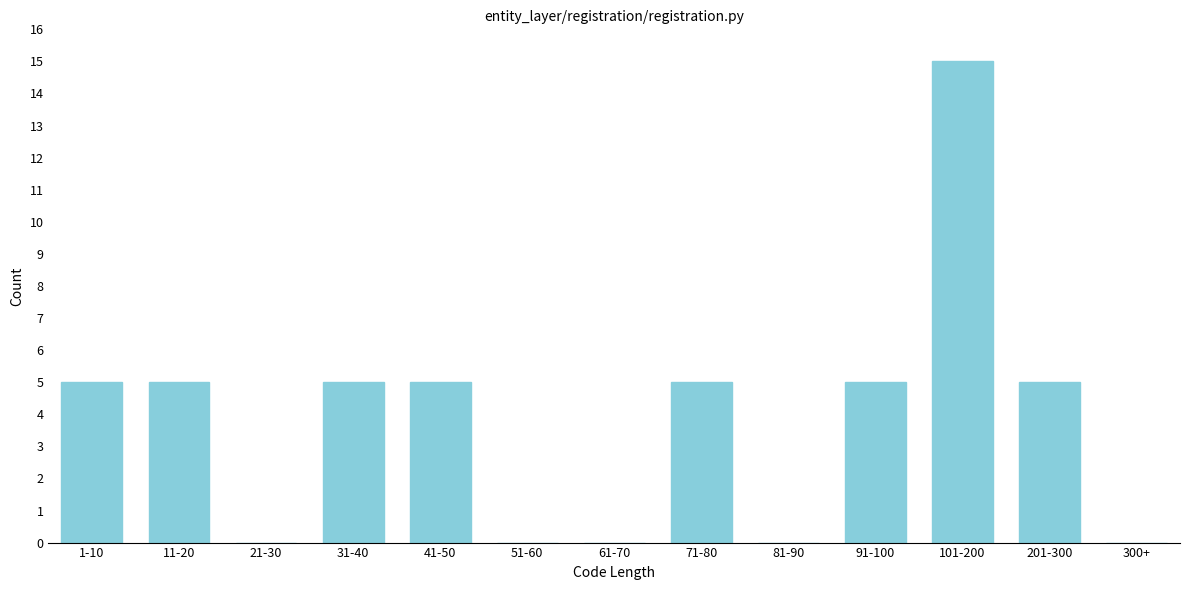

Reading left to right, extract all data points from this chart.

1-10=5	11-20=5	21-30=0	31-40=5	41-50=5	51-60=0	61-70=0	71-80=5	81-90=0	91-100=5	101-200=15	201-300=5	300+=0